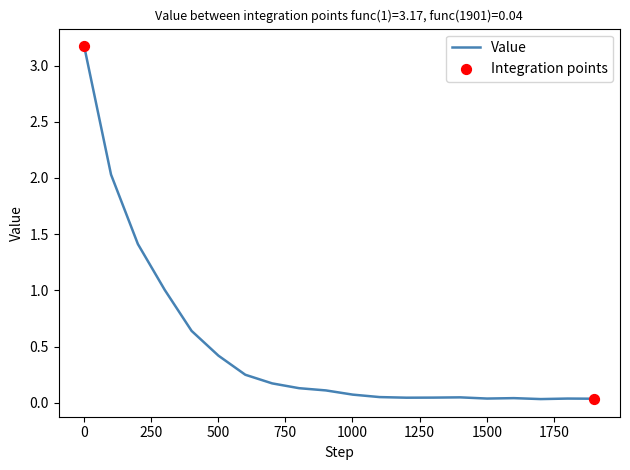

What is the difference between the maximum and minimum values?

3.1